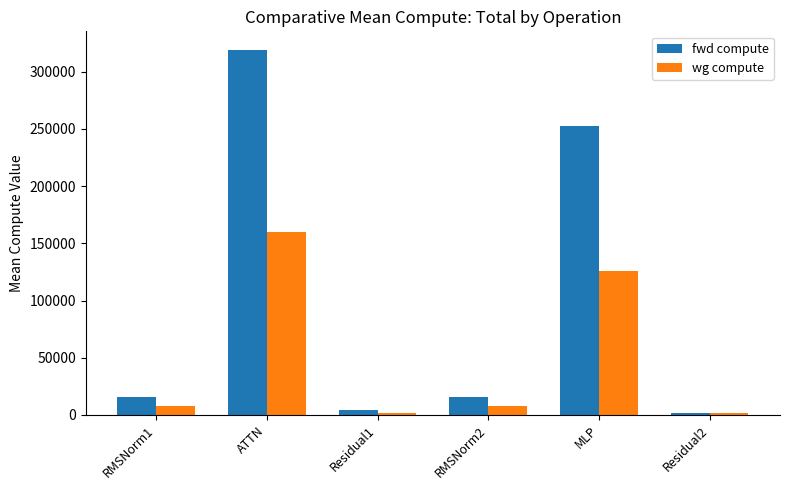

Reading right to left, transcribe all the data shown in this chart.

fwd compute: 2095.1	252403.4	15839.7	4190.3	319254.2	15839.7
wg compute: 2095.1	126201.7	7919.8	2095.1	159627.1	7919.8